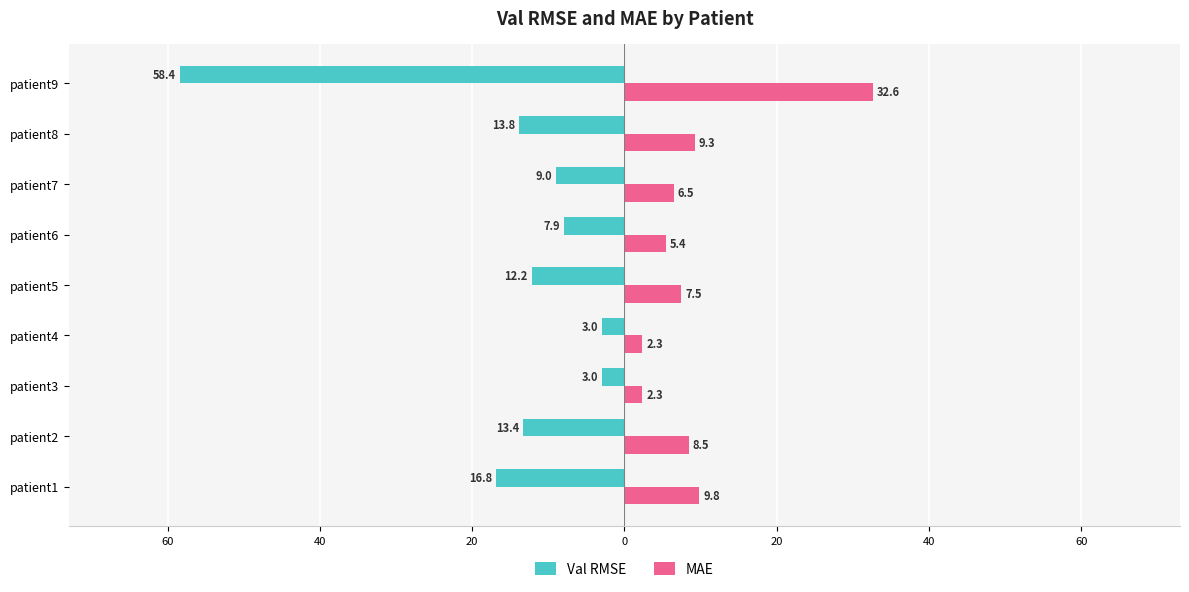

What is the value of the MAE bar at the 7th from the left?

2.3